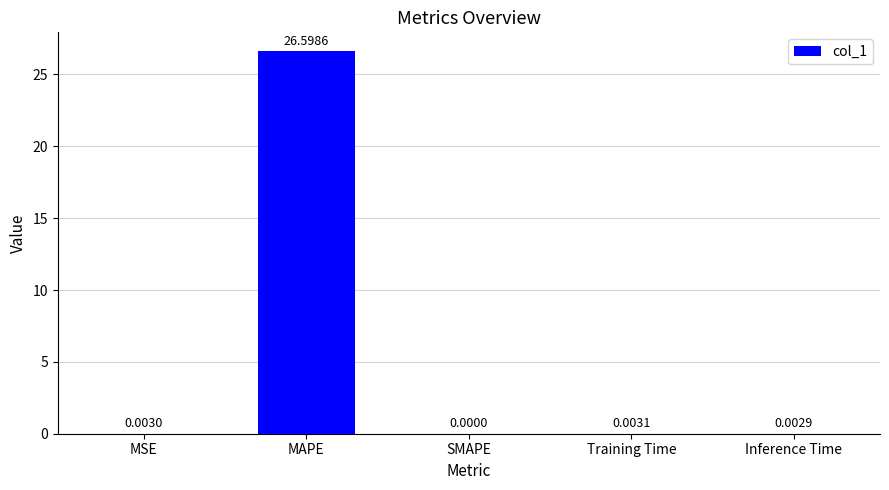

The chart shows a value of 0.0 at SMAPE. True or false?

True